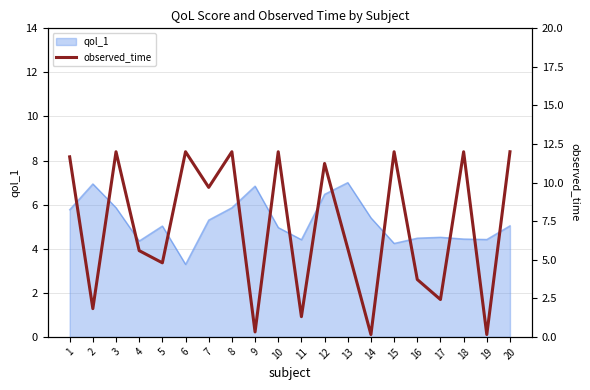

Is it true that qol_1 equals 6.8 at 9?

True